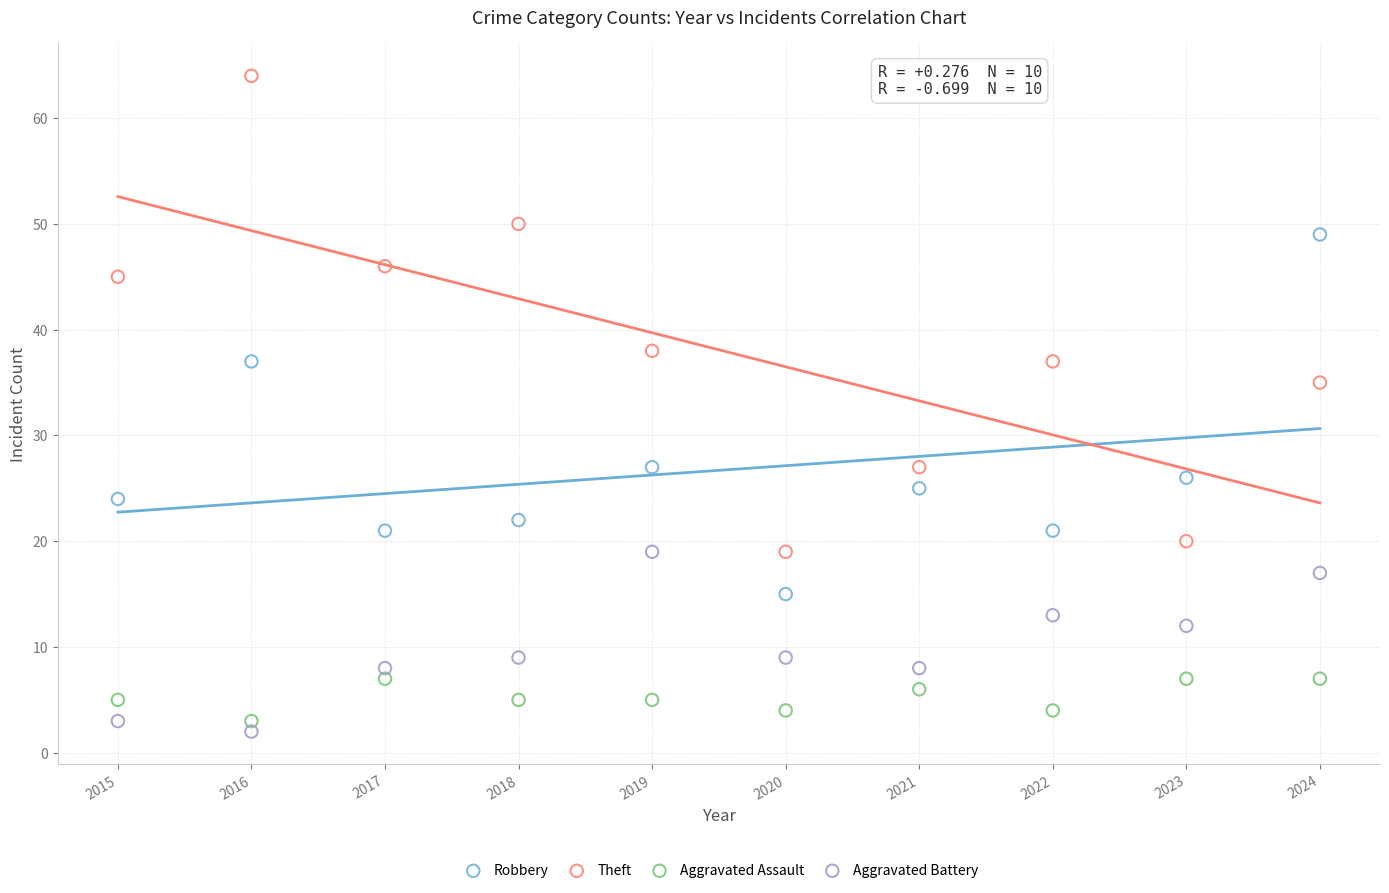

In the Theft series, what Y value is closest to 41?

38